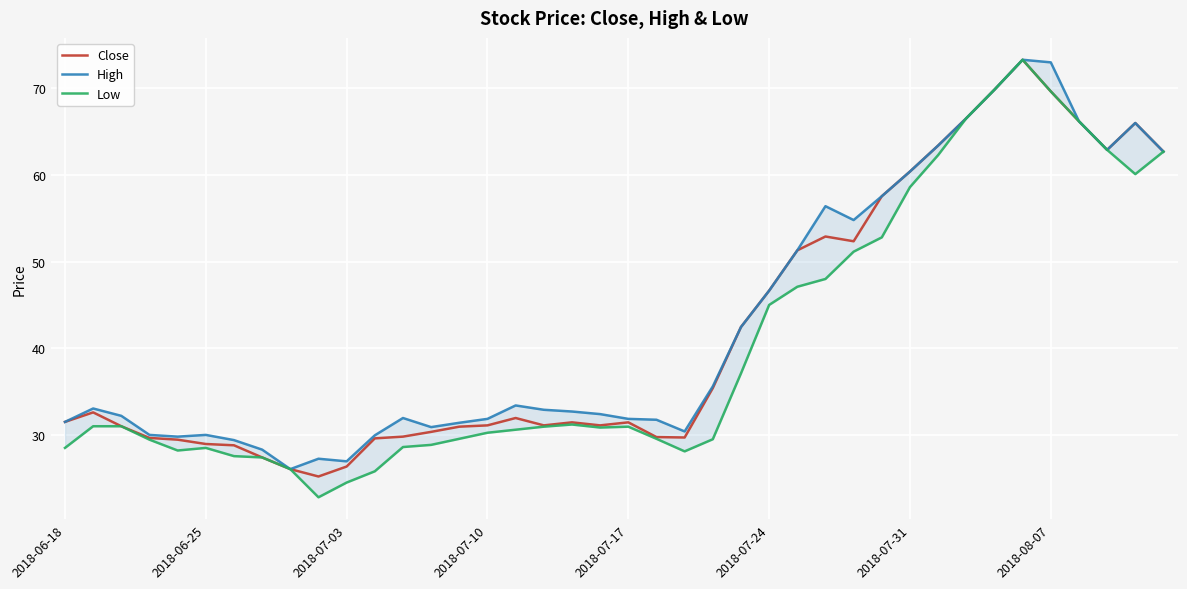

At how many categories does at least one series exceed 32?

23